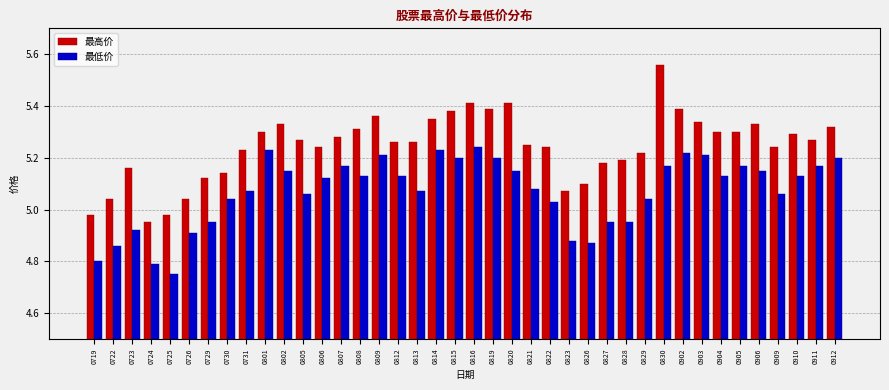

Is it true that 最低价 equals 1.7 at 0912?

False